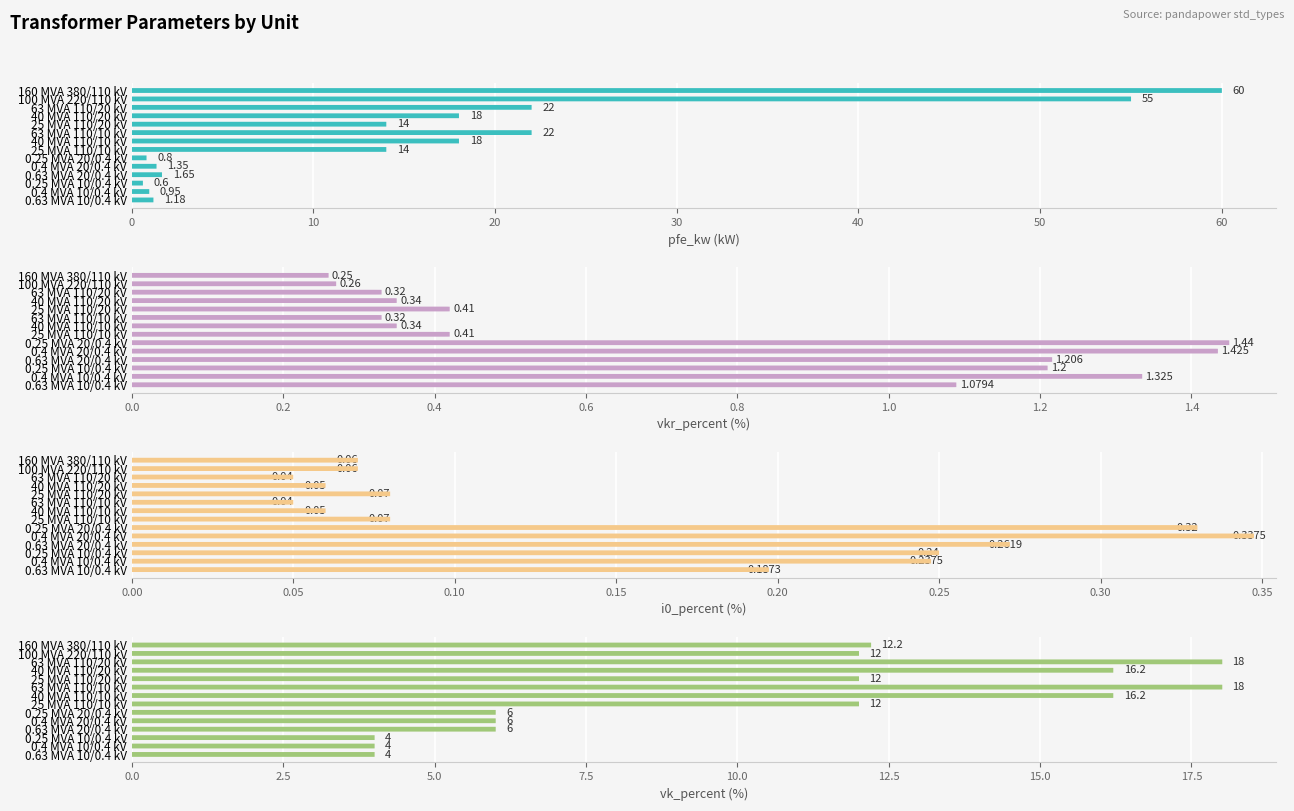

How many bars are there in total?

56